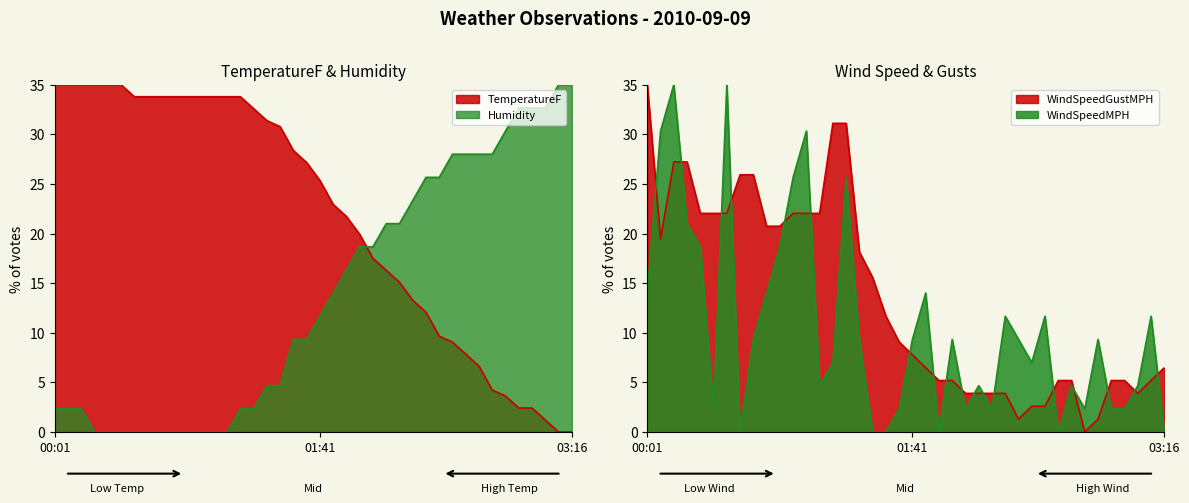

At 01:26, list the series in order from smallest to largest.

WindSpeedMPH, Humidity, WindSpeedGustMPH, TemperatureF